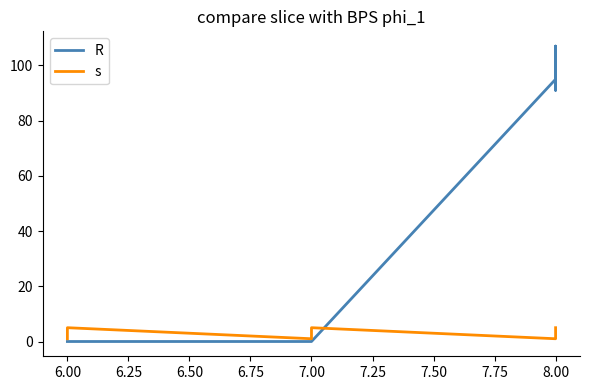

Reading left to right, list all the values displayed in this chart.

R: 0	0	0	0	0	0	0	0	0	0	95	107	91	98	92
s: 1	2	3	4	5	1	2	3	4	5	1	2	3	4	5